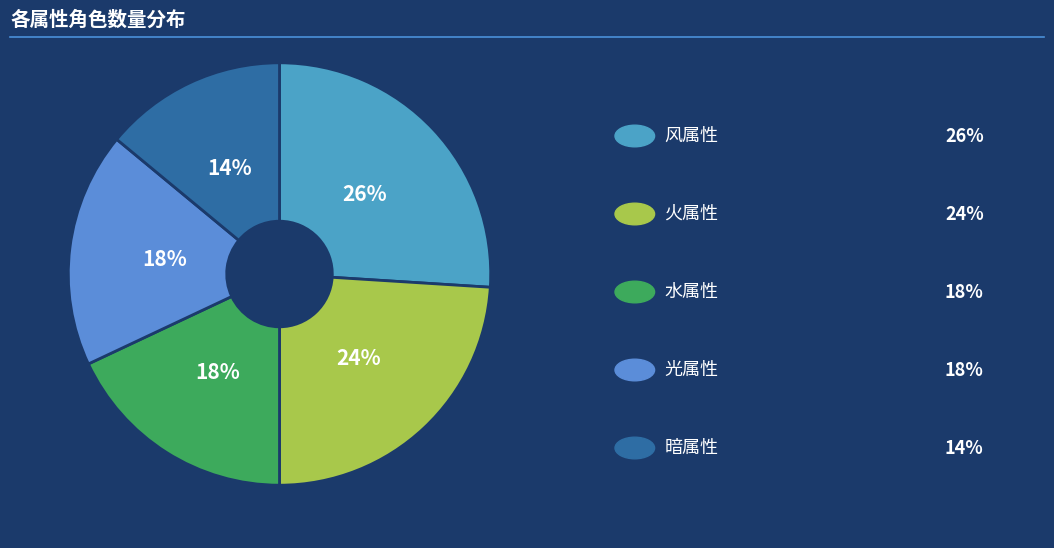

How many segments does this pie chart have?

5